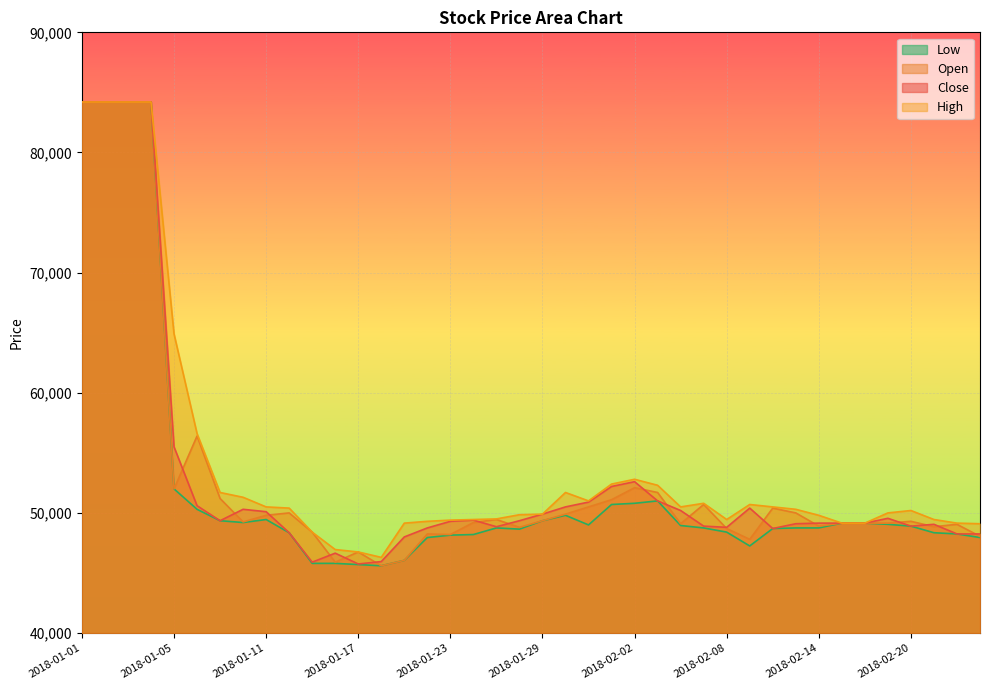

What is the spread (max minus min) of values at 2018-01-24?

1250